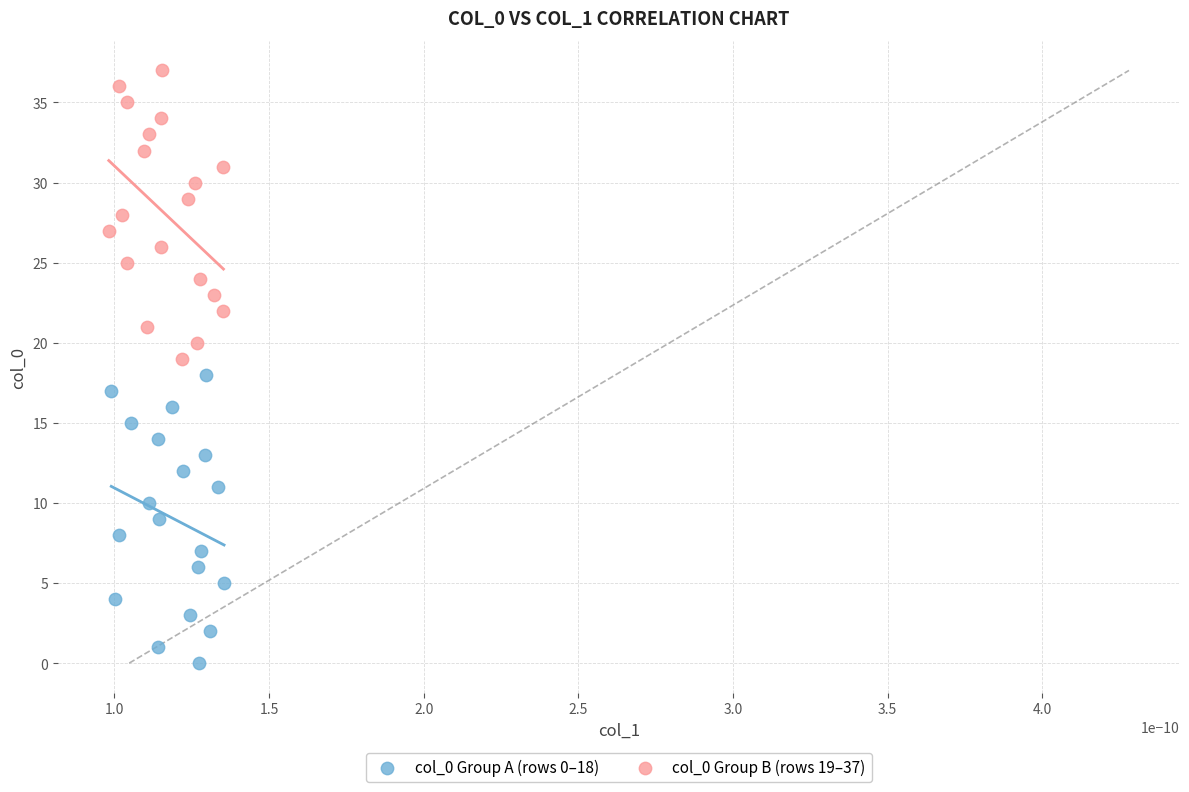

Which series contains the highest Y value?

col_0 Group B (rows 19–37)